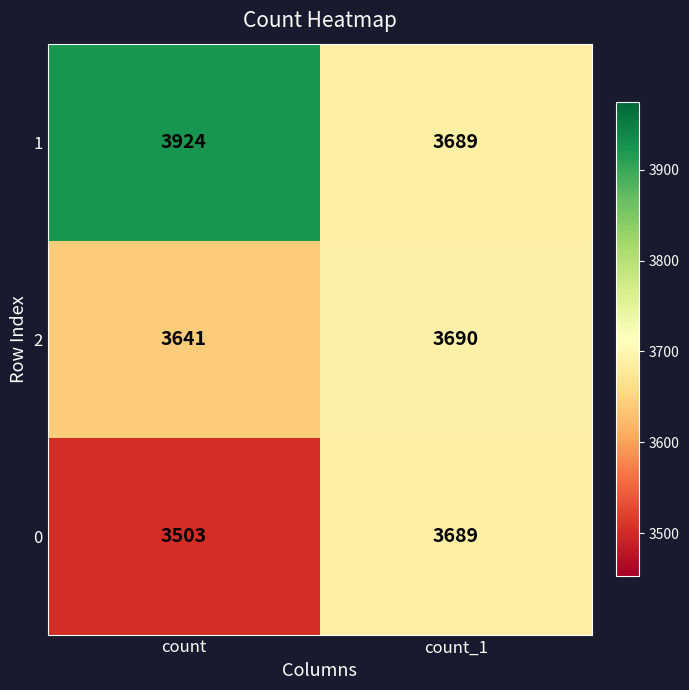

What is the difference between the 0 values at count_1 and count?

186